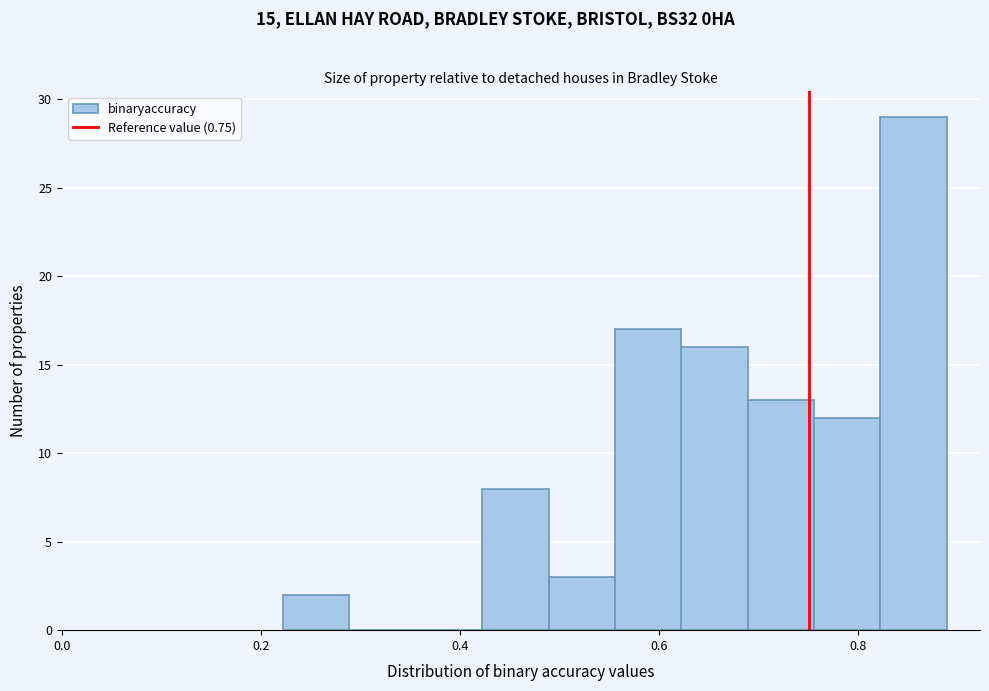

Read against the x-axis, roughly where is the centre of the tallest bar?

0.86